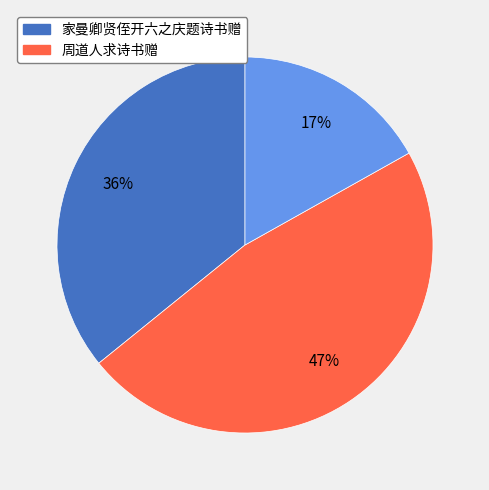

Is there any slice that represents more than half of the pie?

No